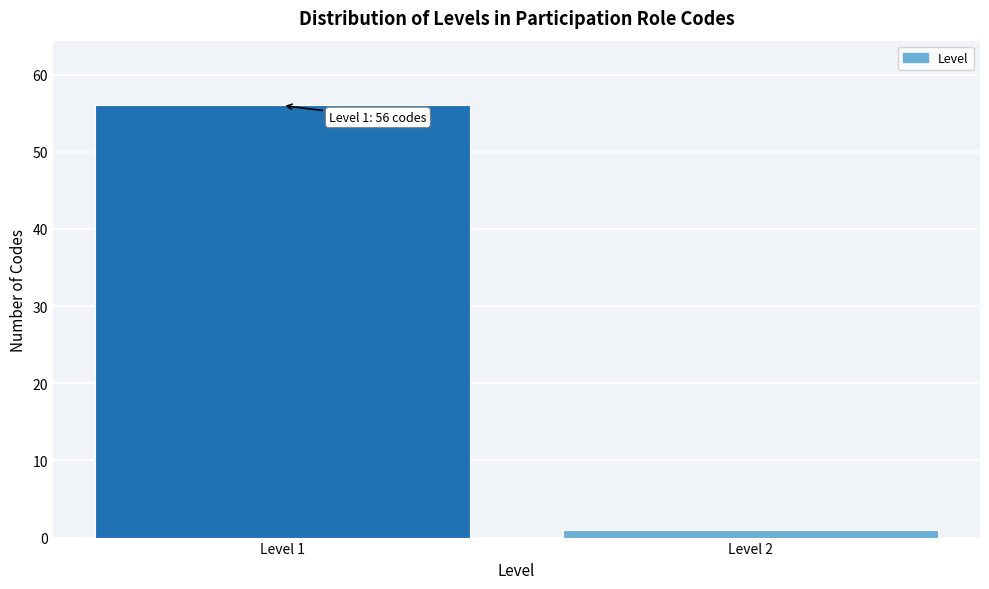

Reading left to right, extract all data points from this chart.

56	1